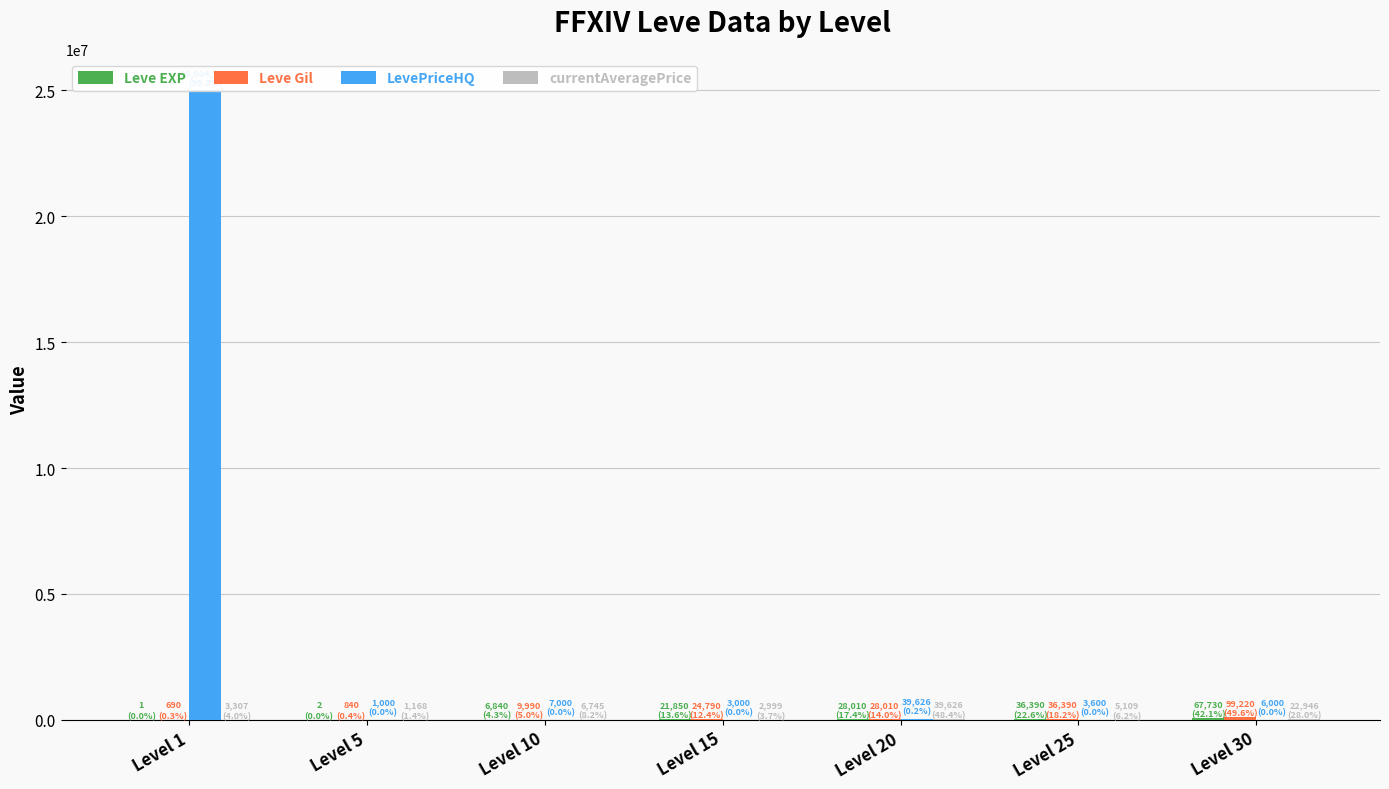

How many groups of bars are there?

7